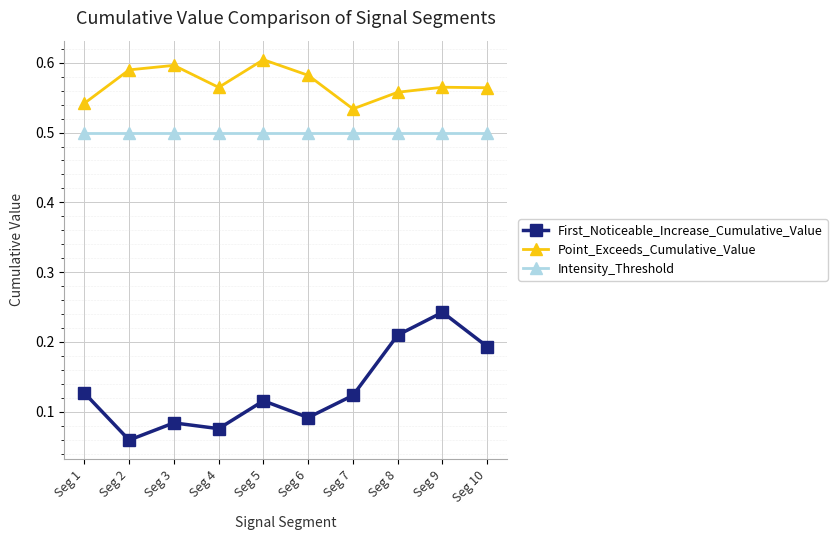

Is the value of Point_Exceeds_Cumulative_Value at Seg 1 greater than the value of Intensity_Threshold at Seg 3?

Yes